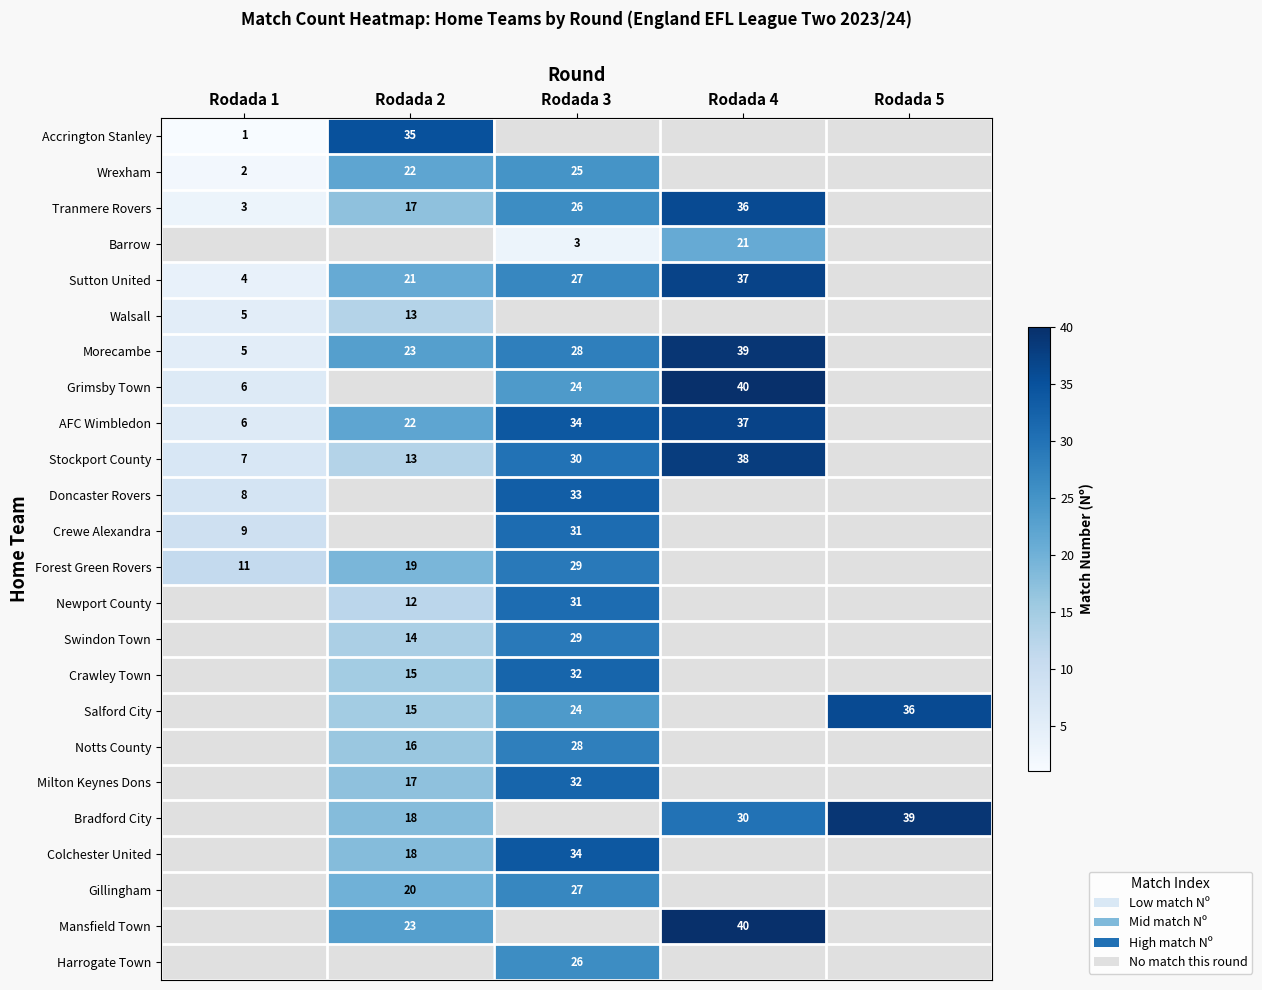

The Bradford City series shows 39 at Rodada 5. True or false?

True